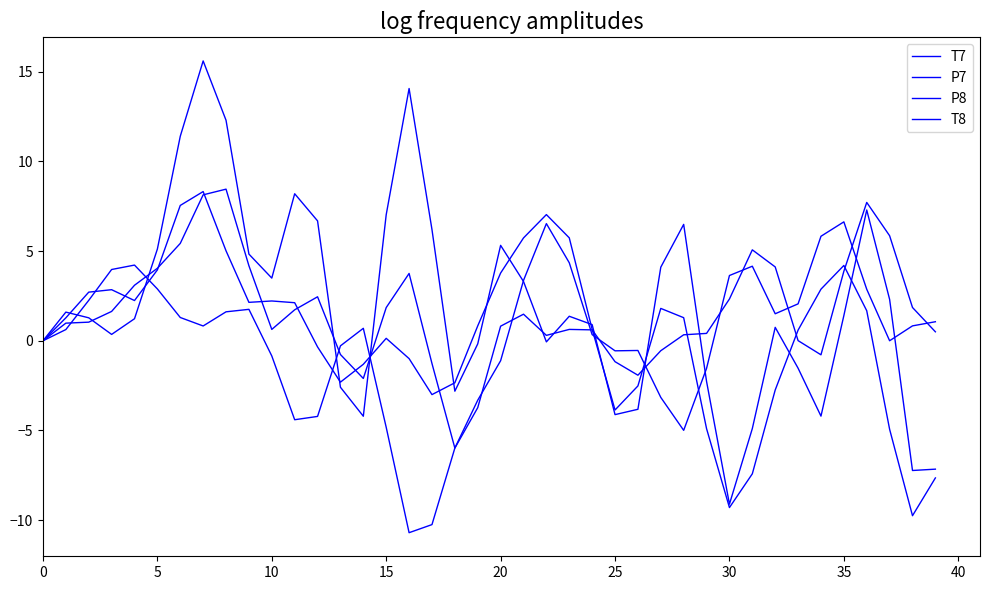

What is the value of the T8 point at the 34th from the left?

0.6